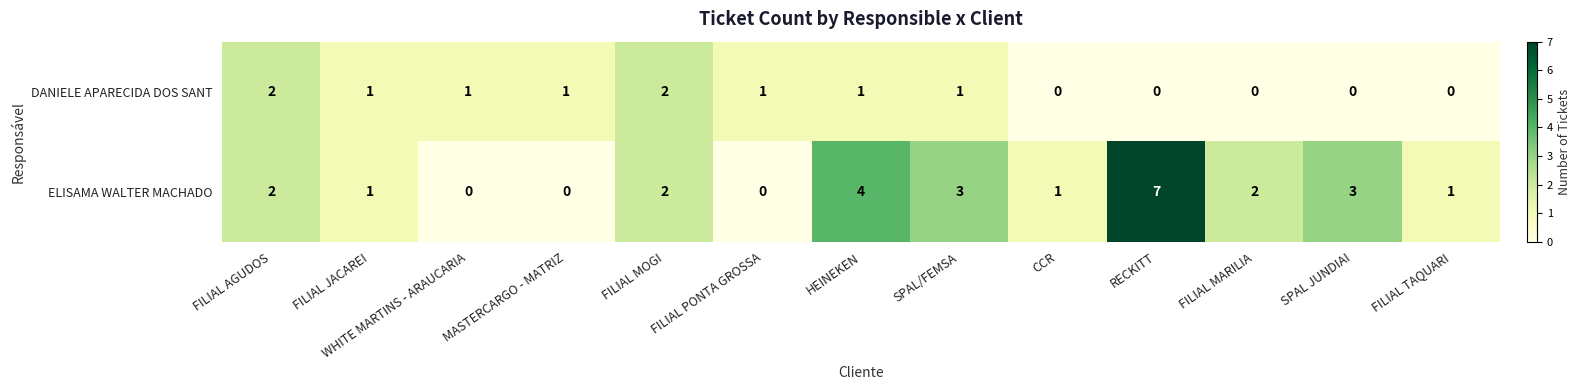

The value of ELISAMA WALTER MACHADO at HEINEKEN is 2. True or false?

False